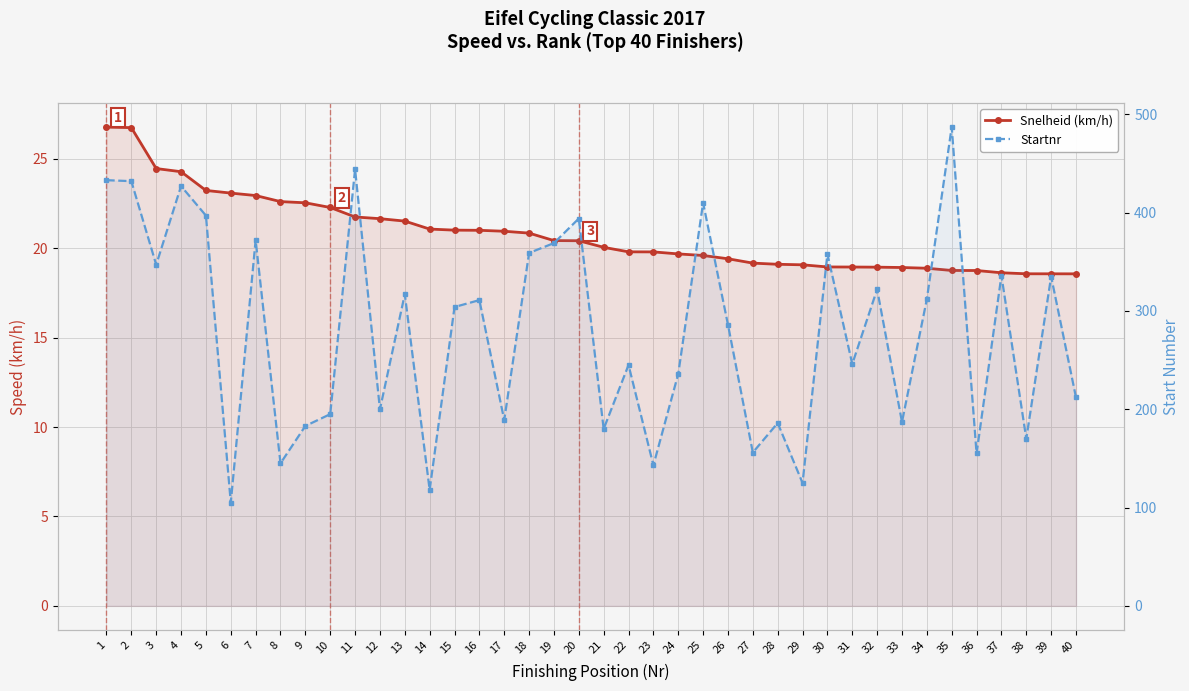

What is the greatest value displayed?

487.0